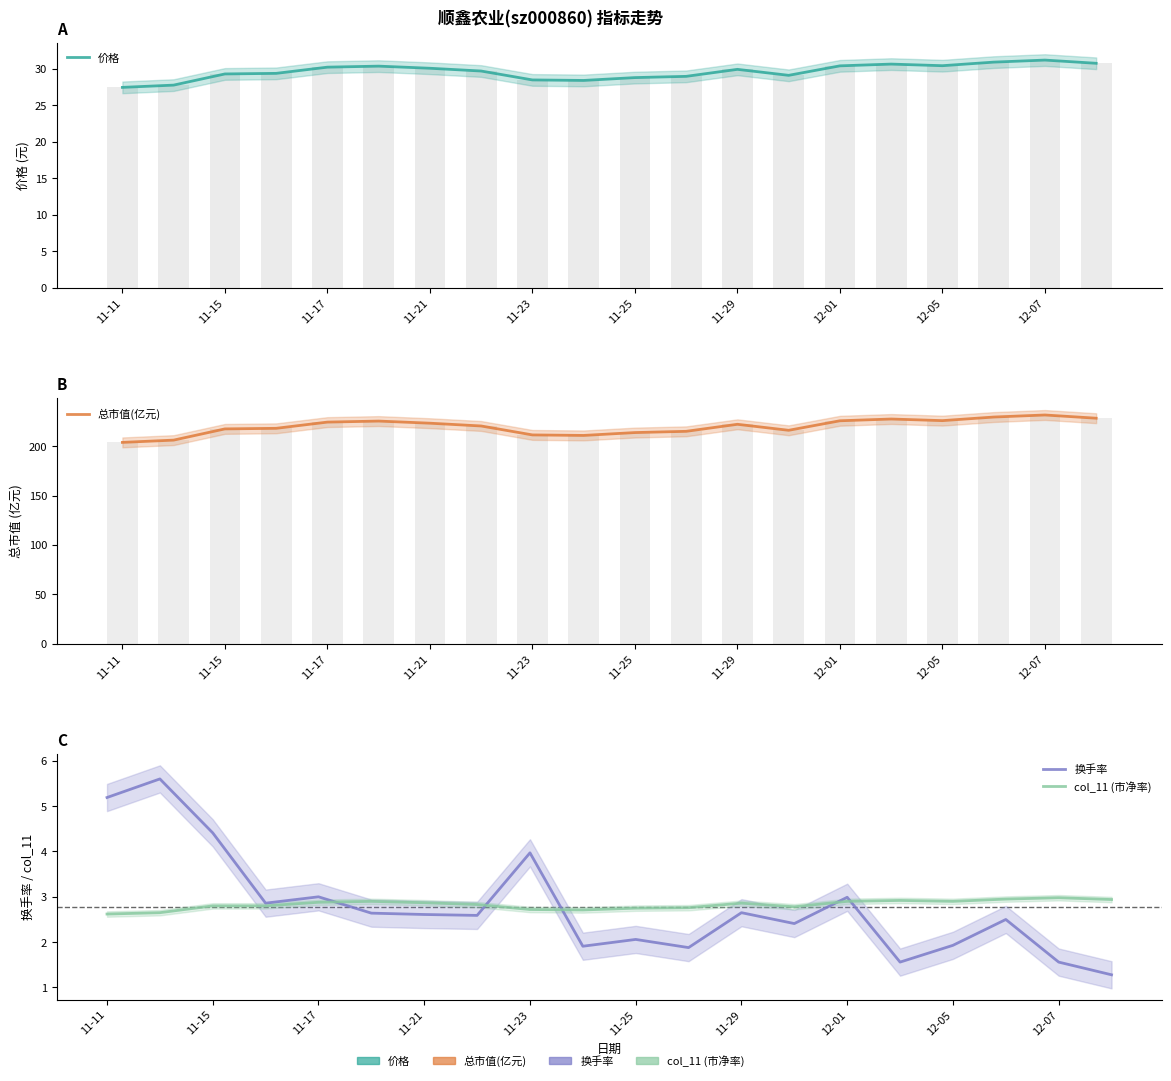

At 17, list the series in order from largest to smallest.

总市值(亿元), 价格, col_11 (市净率), 换手率